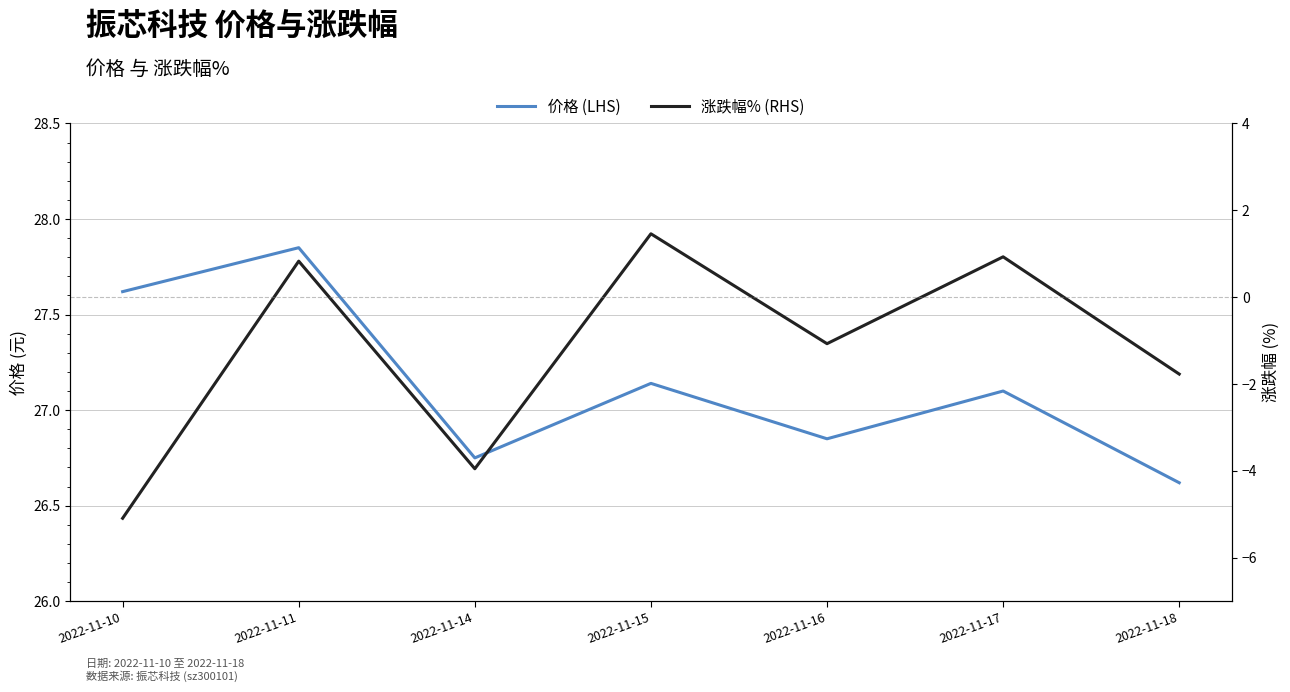

In 价格 (LHS), how many points are lower than both neighbors (excluding endpoints)?

2